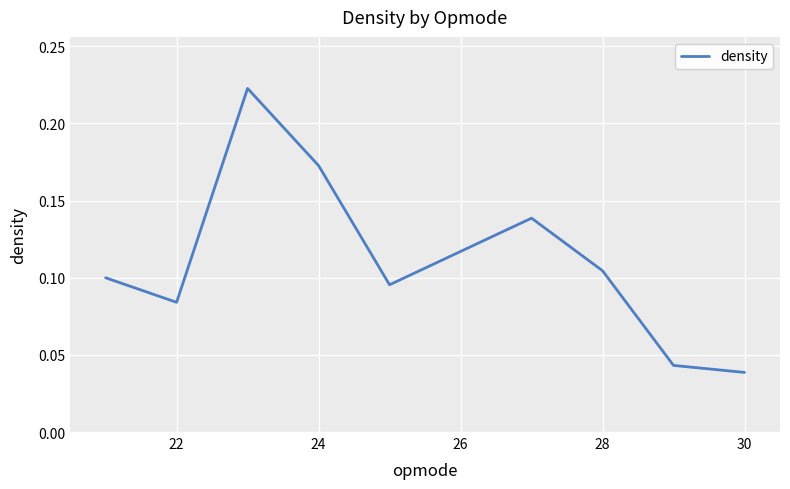

Does the chart have visible grid lines?

Yes